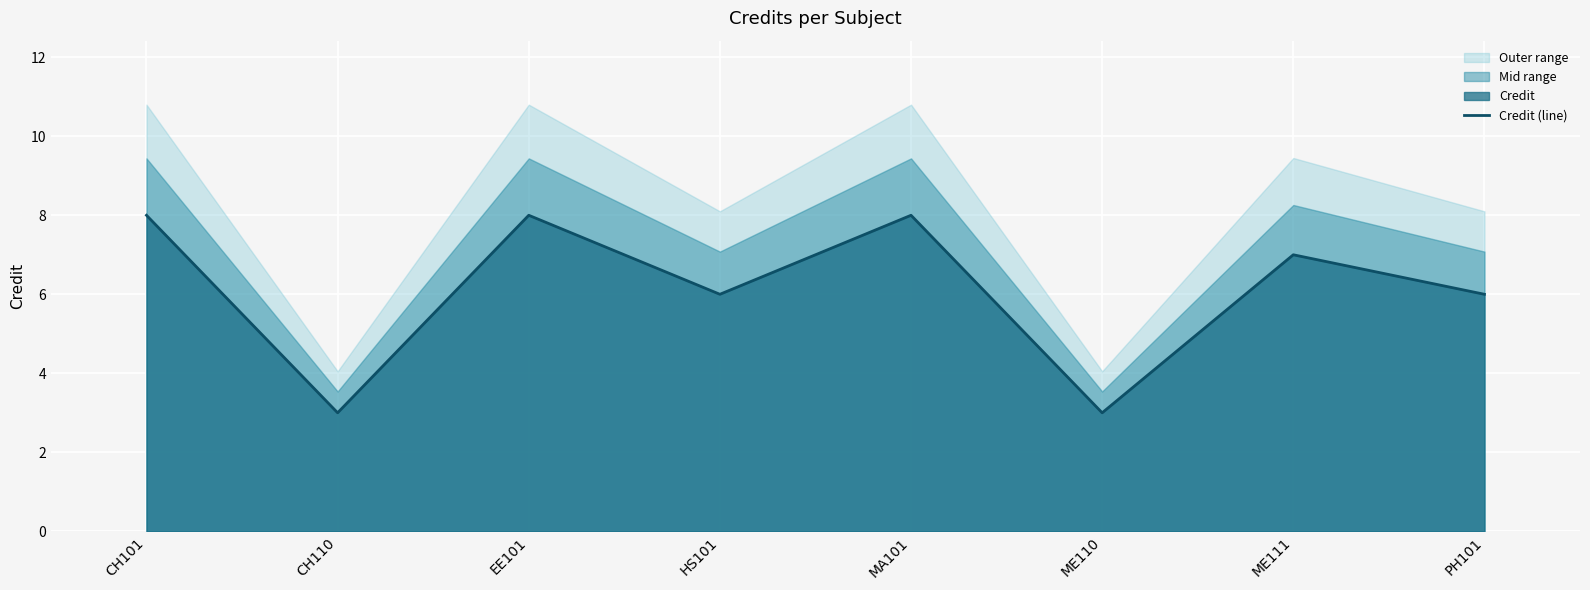

Rank the categories by value from highest to lowest.

CH101, EE101, MA101, ME111, HS101, PH101, CH110, ME110